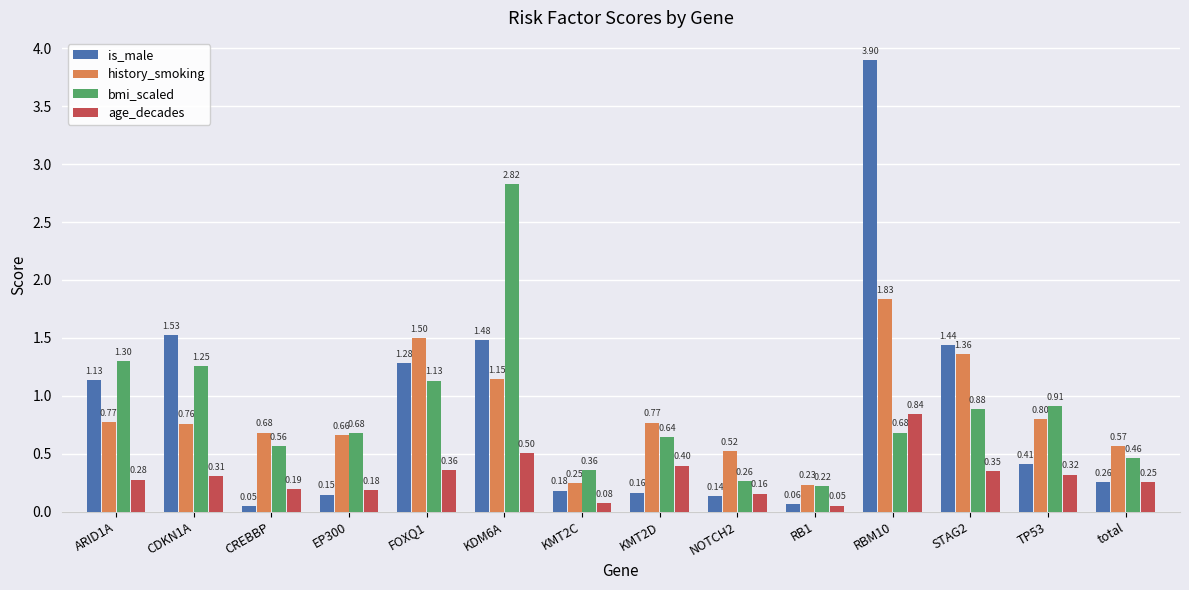

Are the bars grouped side by side (vs. stacked)?

Yes